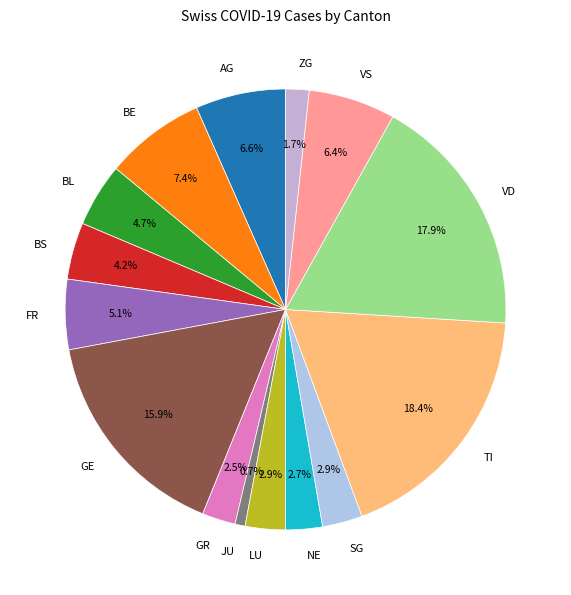

Combined, do ZG and AG account for over 50%?

No